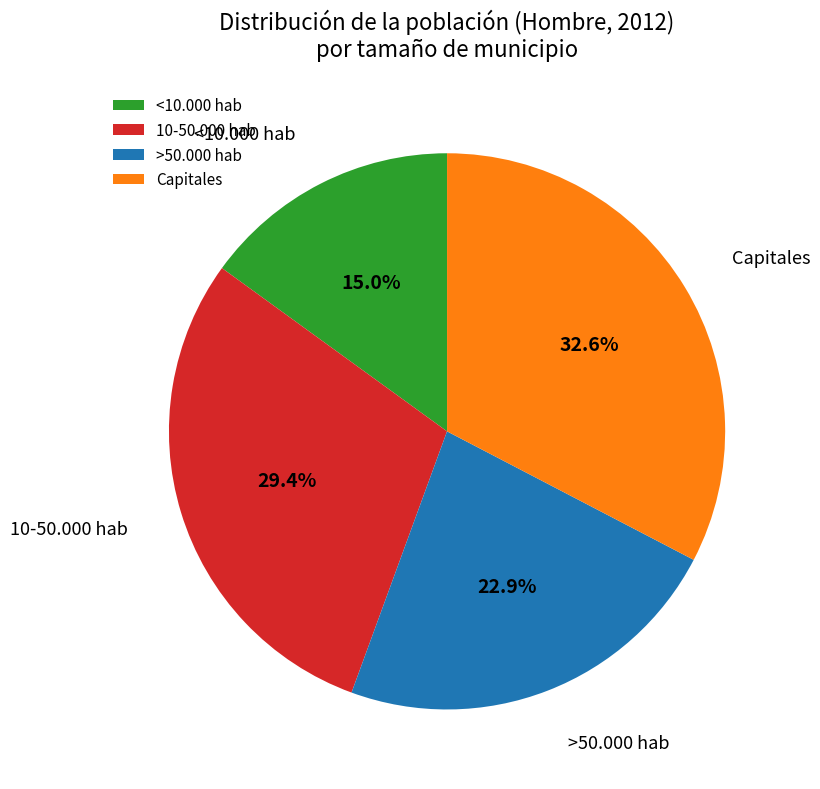

Is there a majority slice in this chart?

No